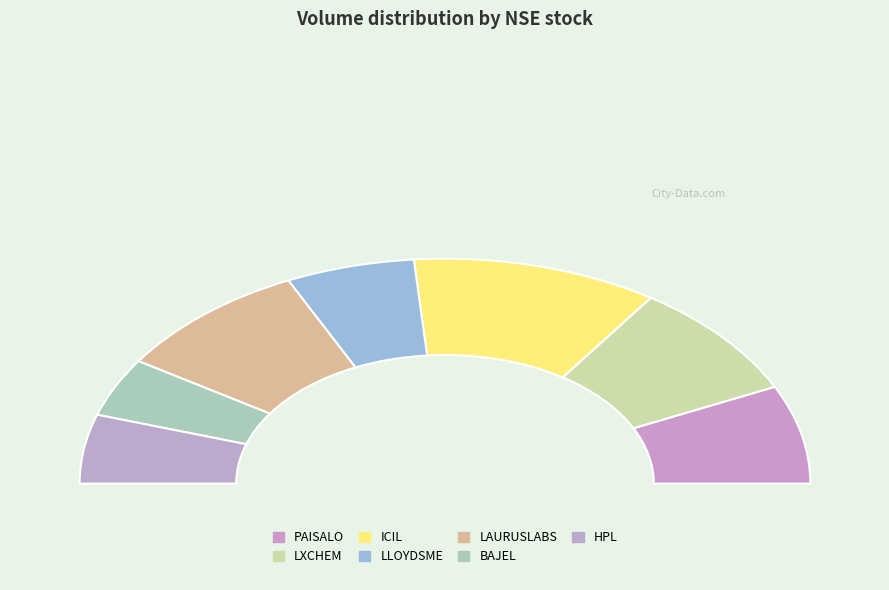

Which slice is the smallest?

BAJEL